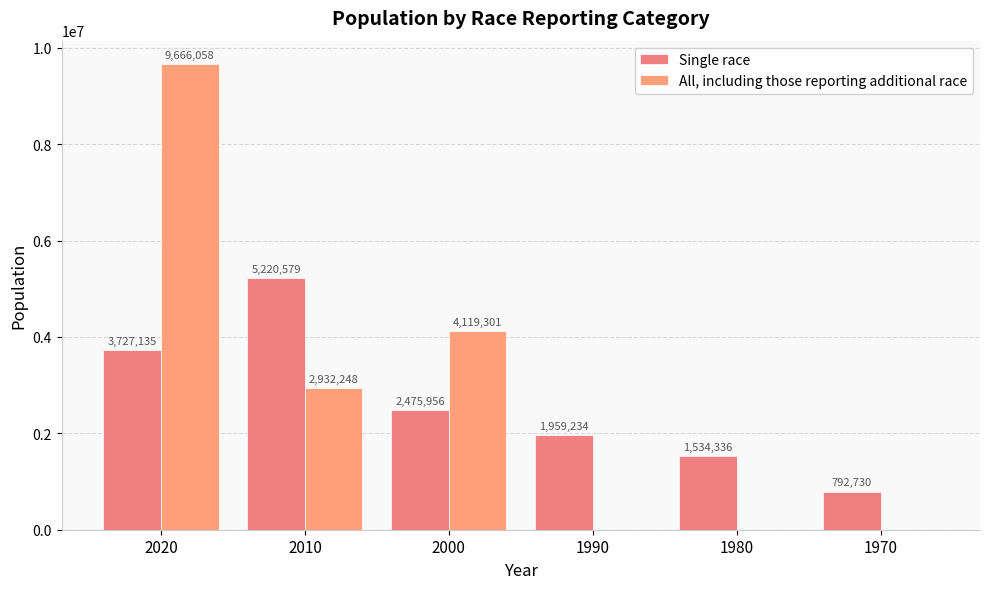

The value of All, including those reporting additional race at 1970 is 4289692. True or false?

False